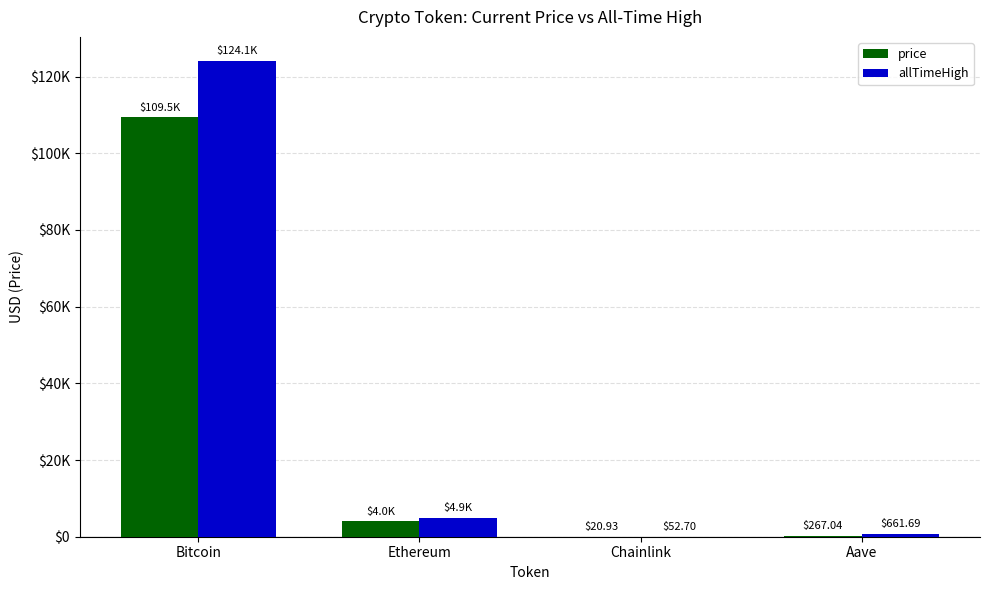

Where is price nearest to the value 54749?

Ethereum